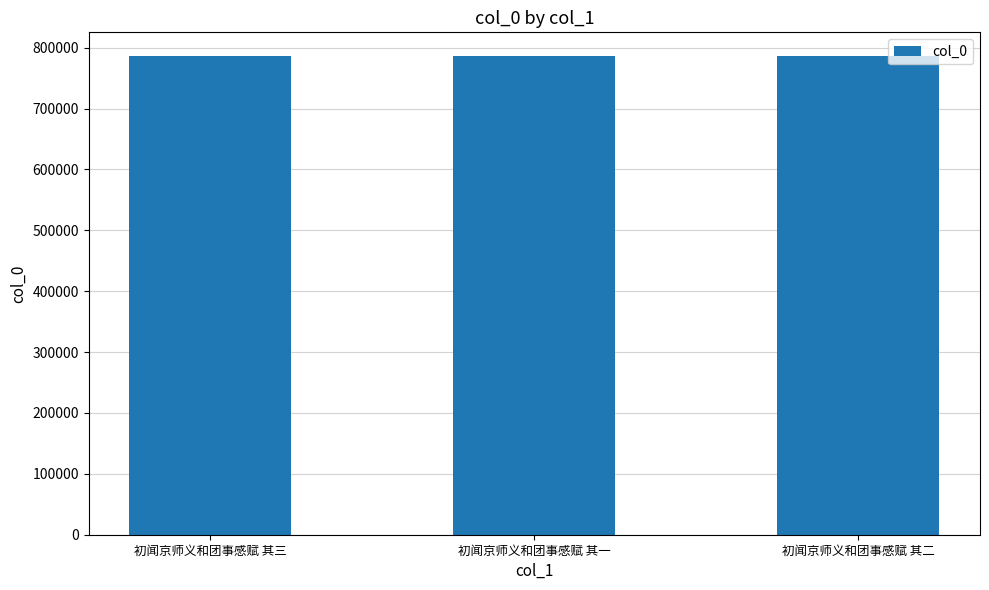

What is the value of the 3rd bar from the left?

786024